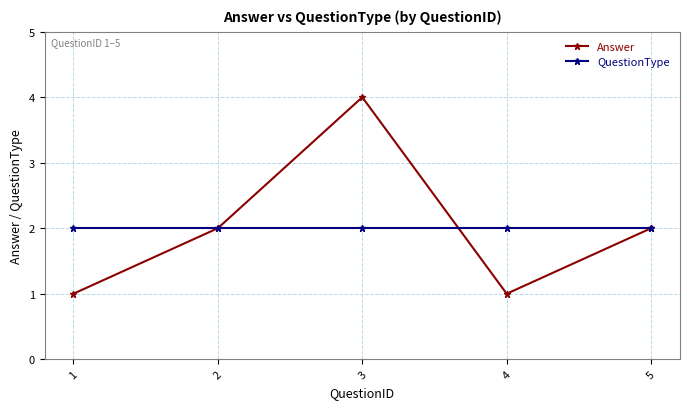

Is it true that Answer equals 3 at 2?

False